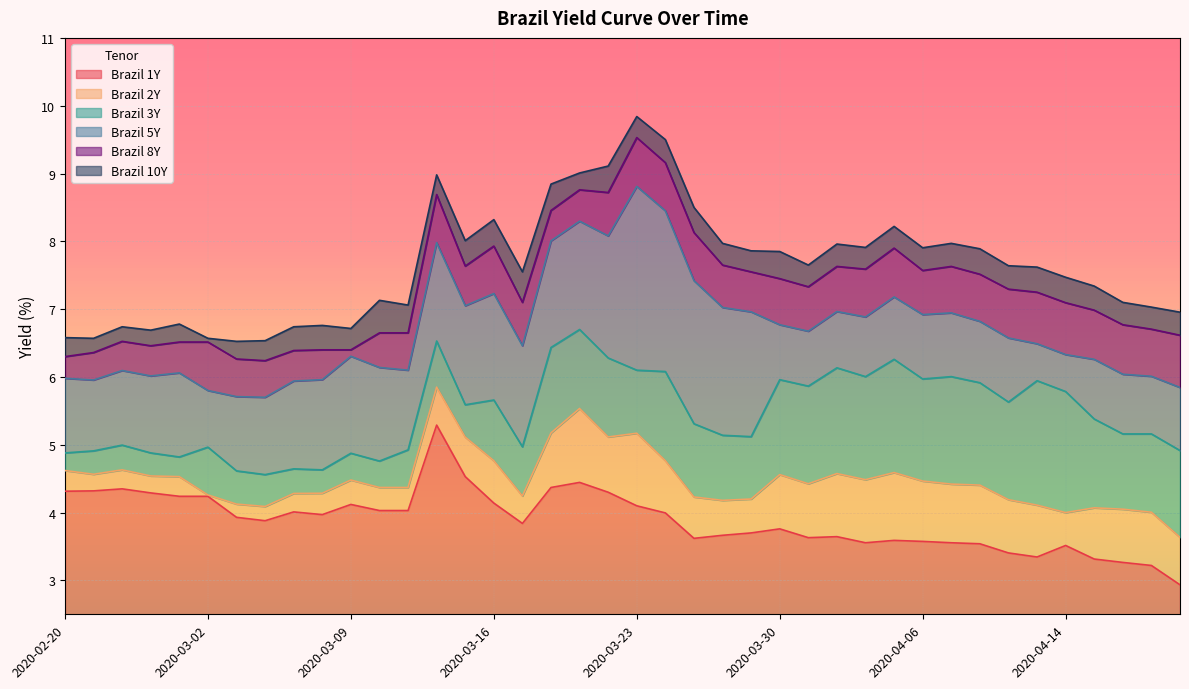

Is it true that Brazil 2Y equals 1.4 at 2020-04-09?

False